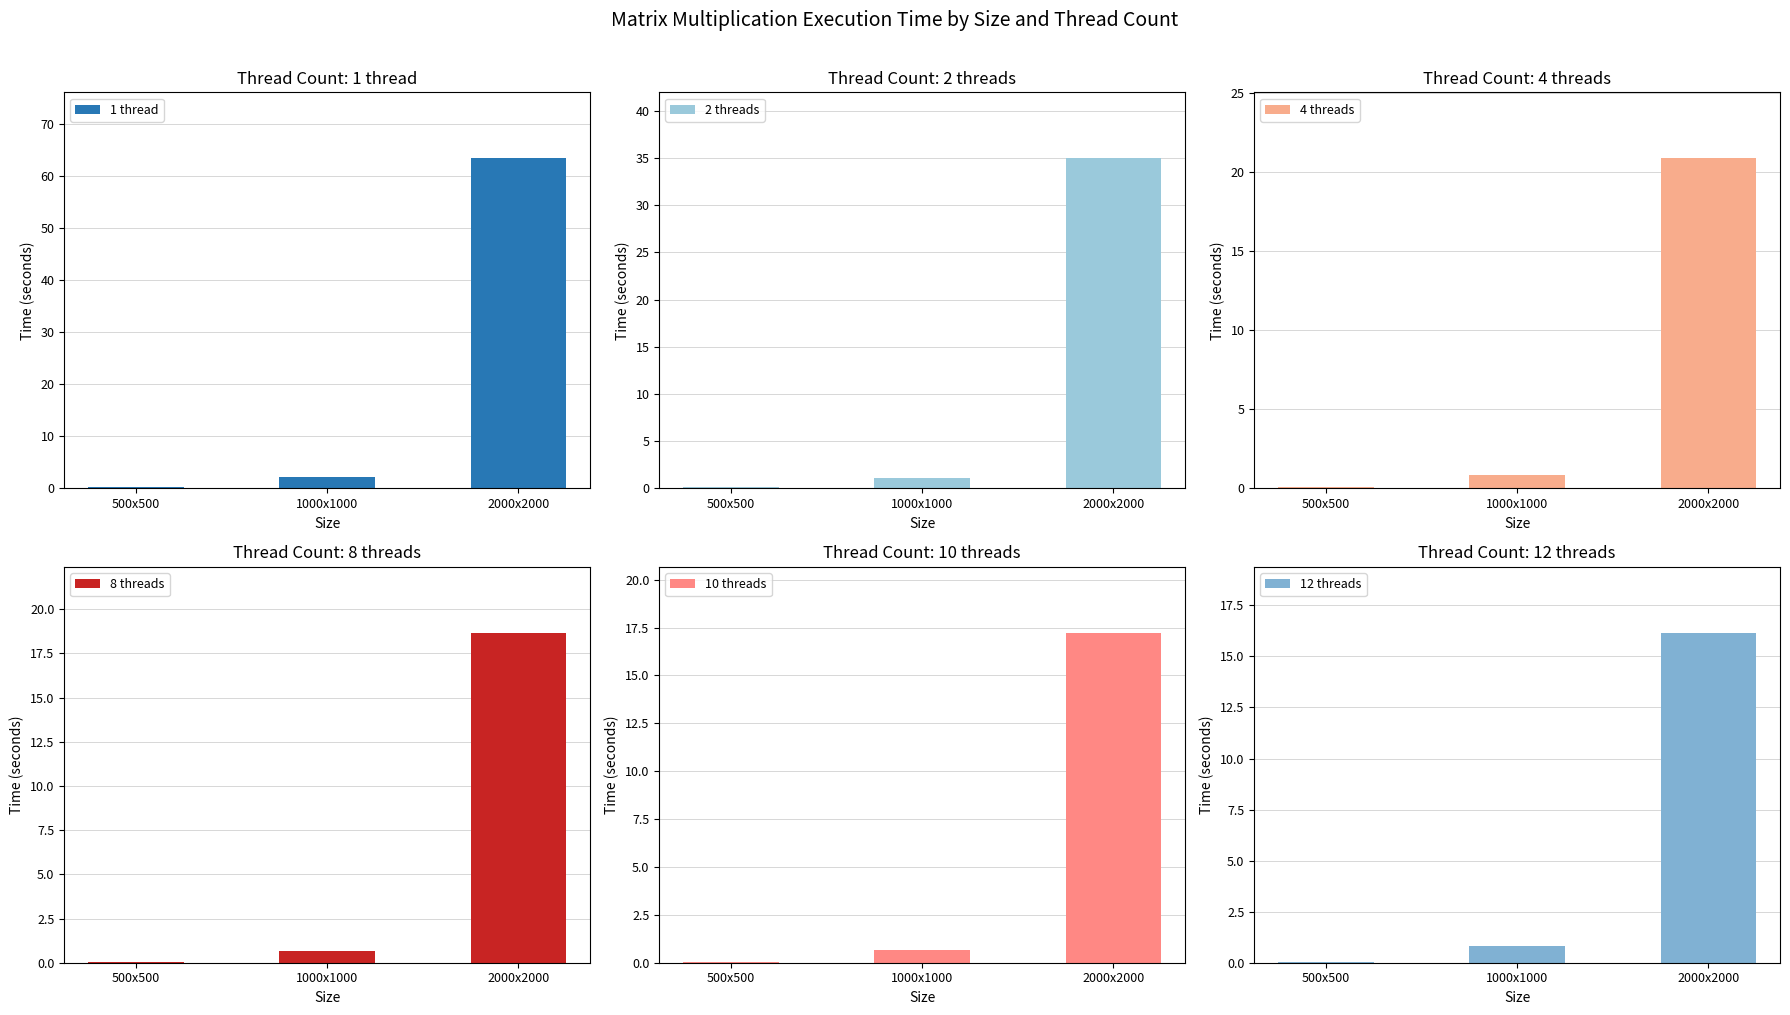

Reading left to right, transcribe all the data shown in this chart.

1 thread: 500x500=0.2	1000x1000=2.1	2000x2000=63.5
2 threads: 500x500=0.1	1000x1000=1.1	2000x2000=35.0
4 threads: 500x500=0.1	1000x1000=0.8	2000x2000=20.9
8 threads: 500x500=0.0	1000x1000=0.7	2000x2000=18.7
10 threads: 500x500=0.0	1000x1000=0.7	2000x2000=17.2
12 threads: 500x500=0.0	1000x1000=0.8	2000x2000=16.2